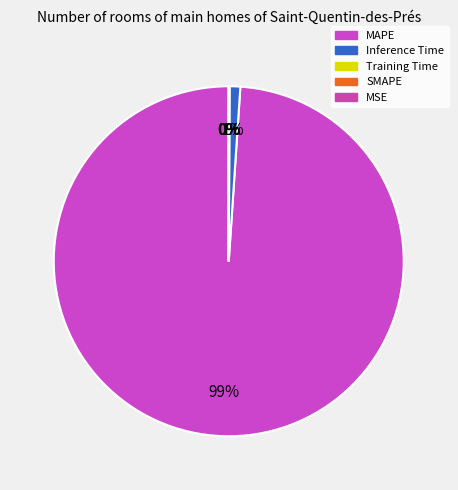

Rank the categories by value from highest to lowest.

MAPE, Inference Time, Training Time, MSE, SMAPE